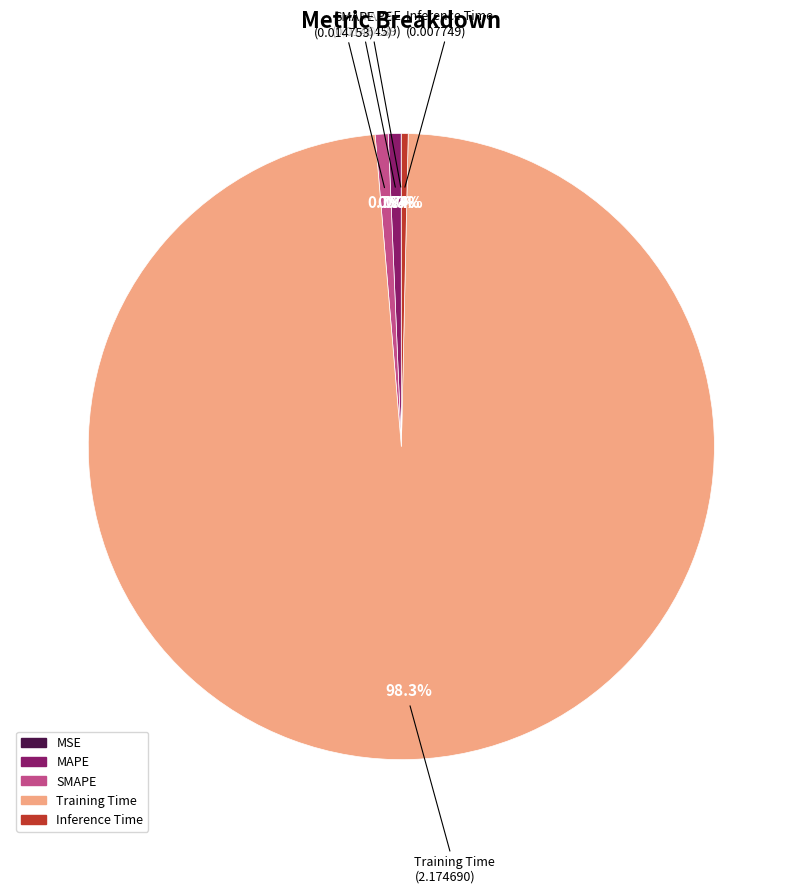

Between Training Time and Inference Time, which is larger?

Training Time